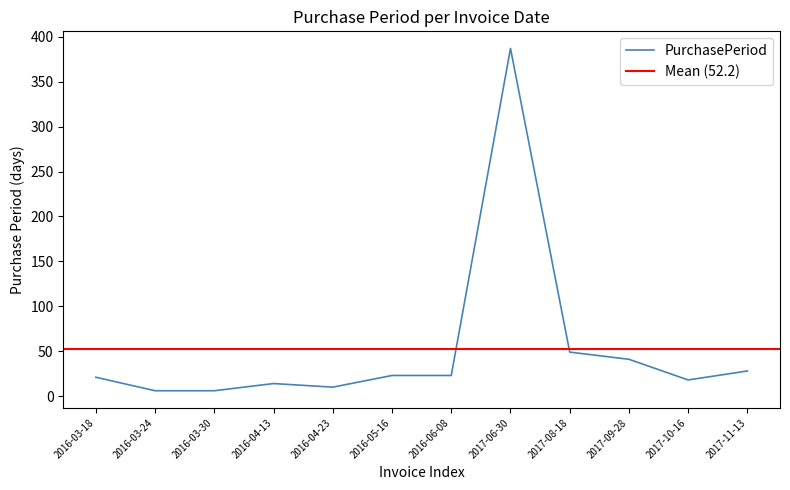

Approximately how many times larger is the value at 2016-03-30 compared to 2016-04-13?

0.4